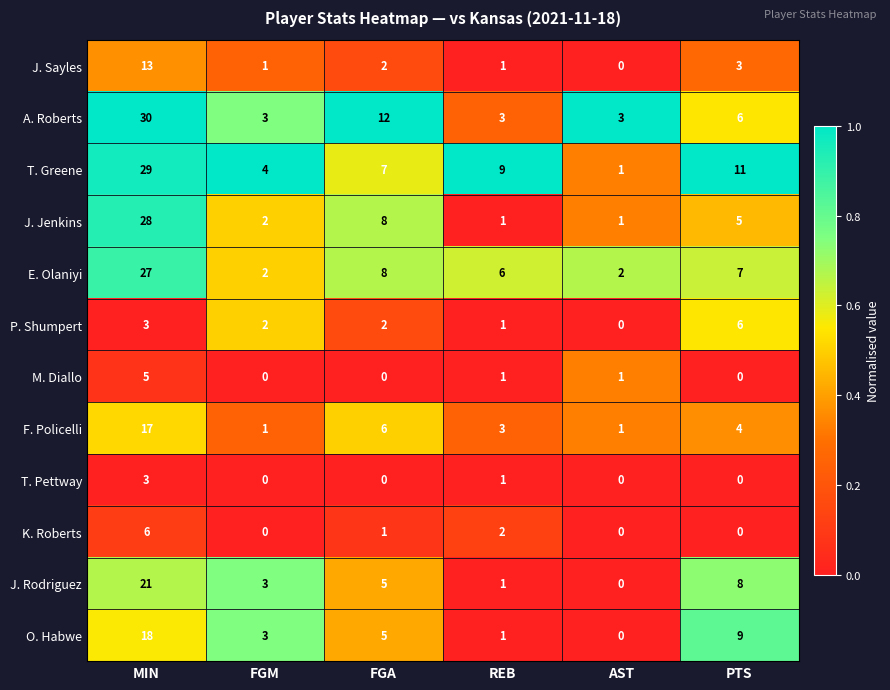

Which series changed the most between FGA and PTS?

A. Roberts